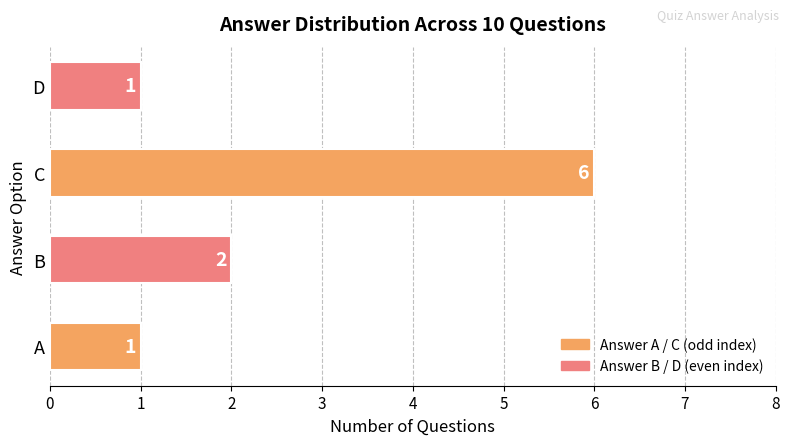

What is the sum of all values?

10